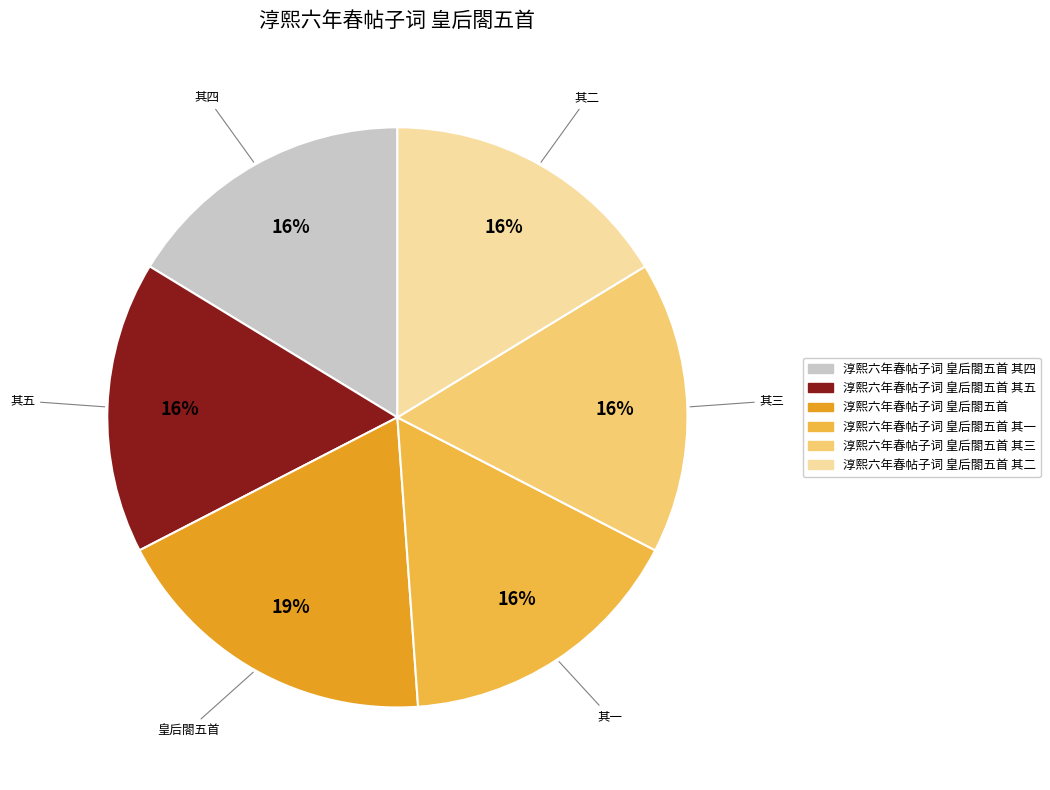

Does any single category account for the majority?

No